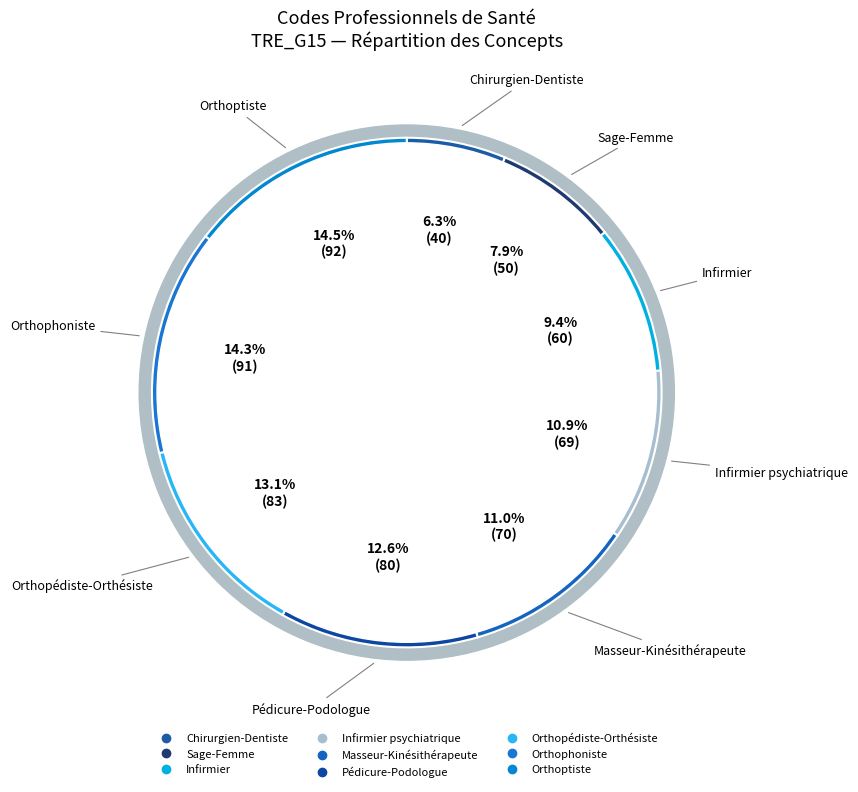

To the nearest percent, what percentage of the pie is Orthophoniste?

14%